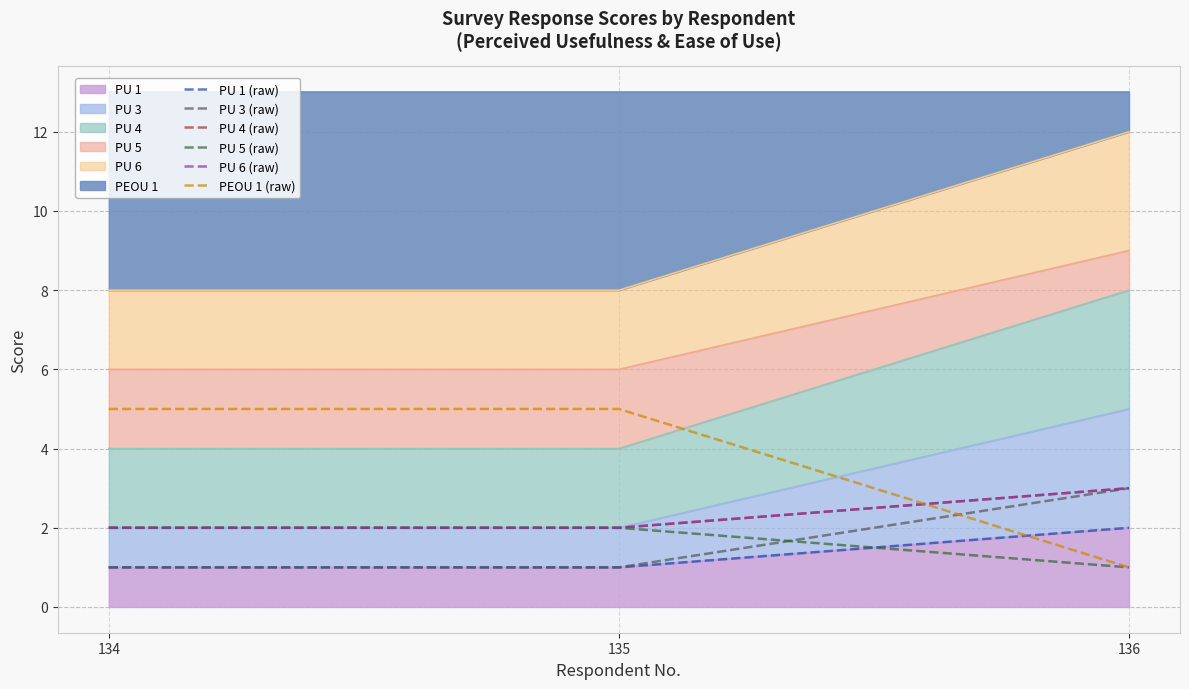

Reading left to right, extract all data points from this chart.

PU 1 (raw): 1	1	2
PU 3 (raw): 1	1	3
PU 4 (raw): 2	2	3
PU 5 (raw): 2	2	1
PU 6 (raw): 2	2	3
PEOU 1 (raw): 5	5	1